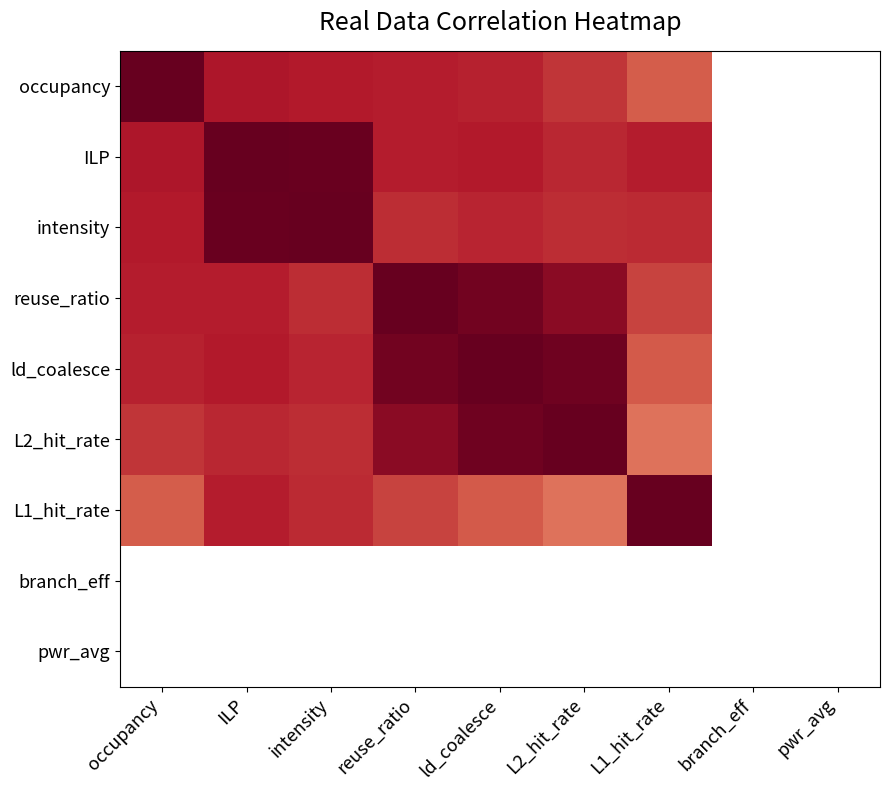

What is the difference between the maximum and minimum values in the L1_hit_rate series?

0.5